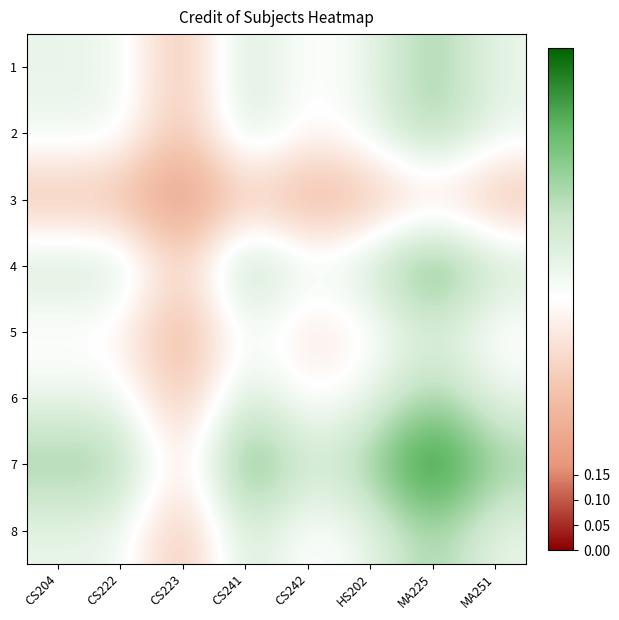

List the series in order of their peak value, highest first.

7, 4, 1, 2, 6, 8, 5, 3